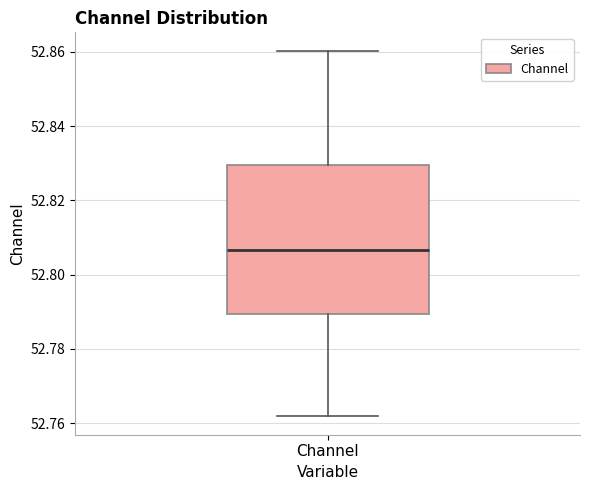

Where is the lower edge of the box for Channel on the y-axis? The values are not printed on the chart, so give them approximately, as read against the axis.

52.790